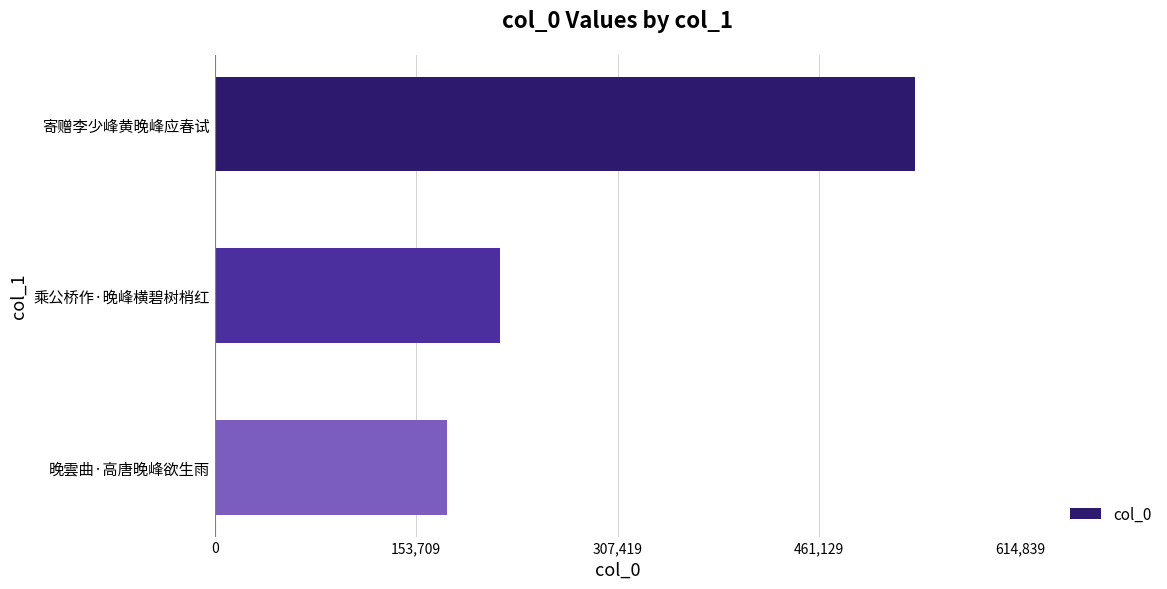

What is the change in value from 乘公桥作·晚峰横碧树梢红 to 晚雲曲·高唐晚峰欲生雨?

-40153